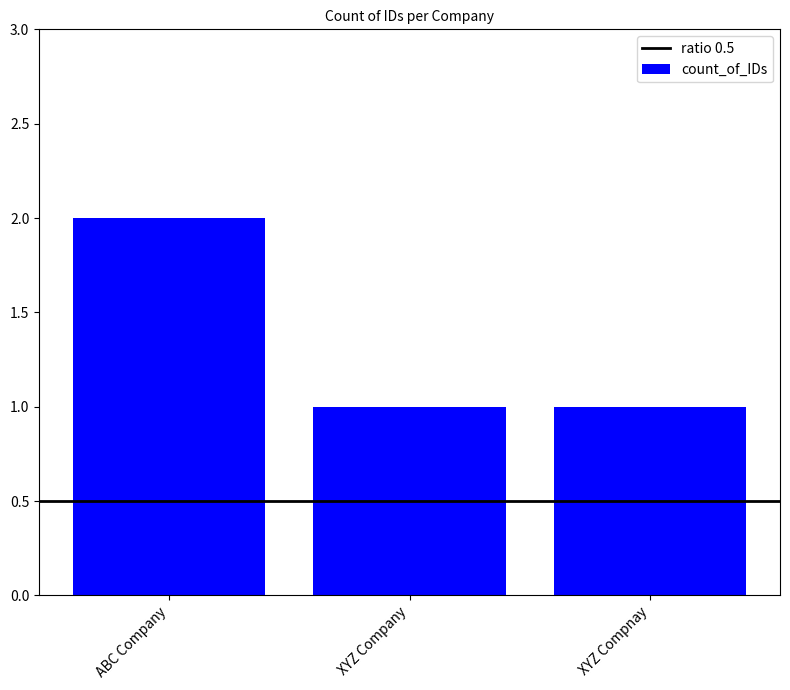

Approximately how many times larger is the value at ABC Company compared to XYZ Company?

2.0